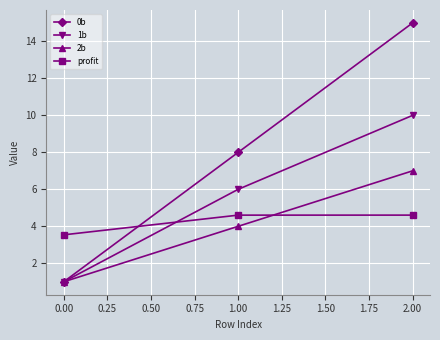

How many lines are shown in the chart?

4